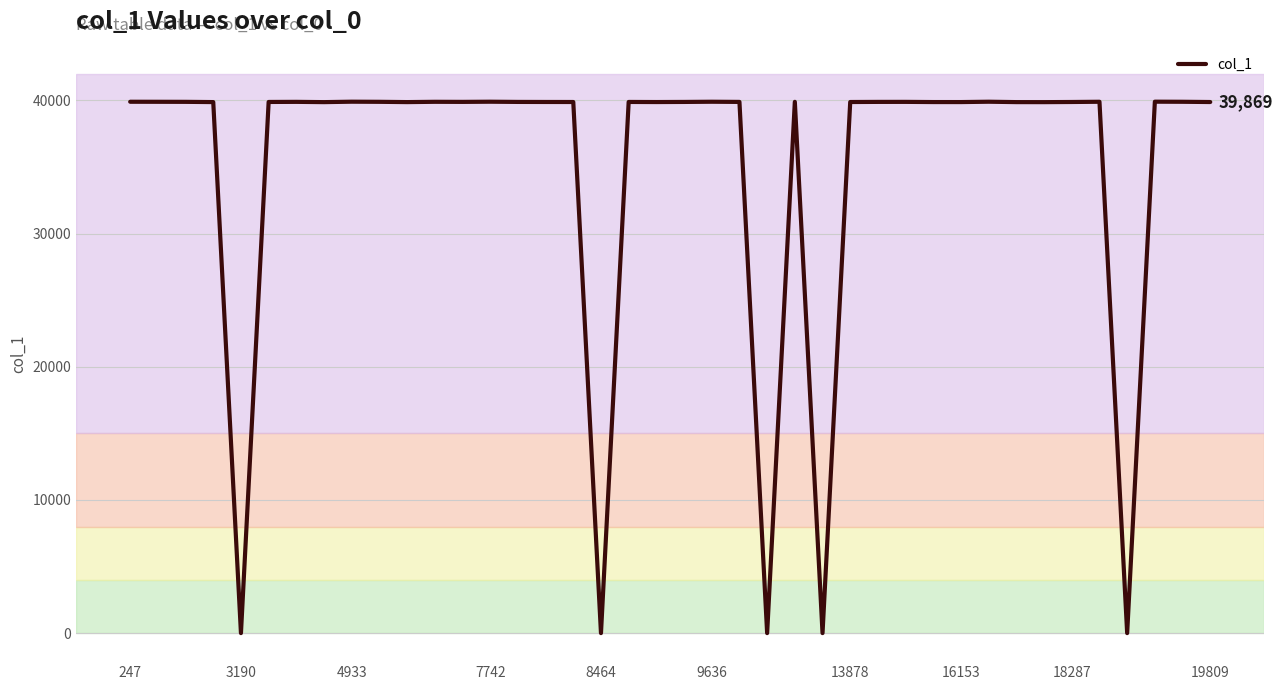

What is the maximum value shown in the chart?

39895